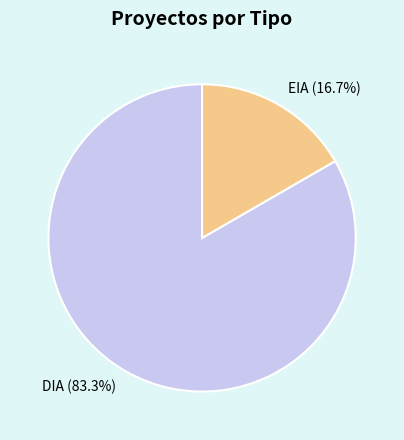

What is the total percentage of DIA and EIA?

100.0%